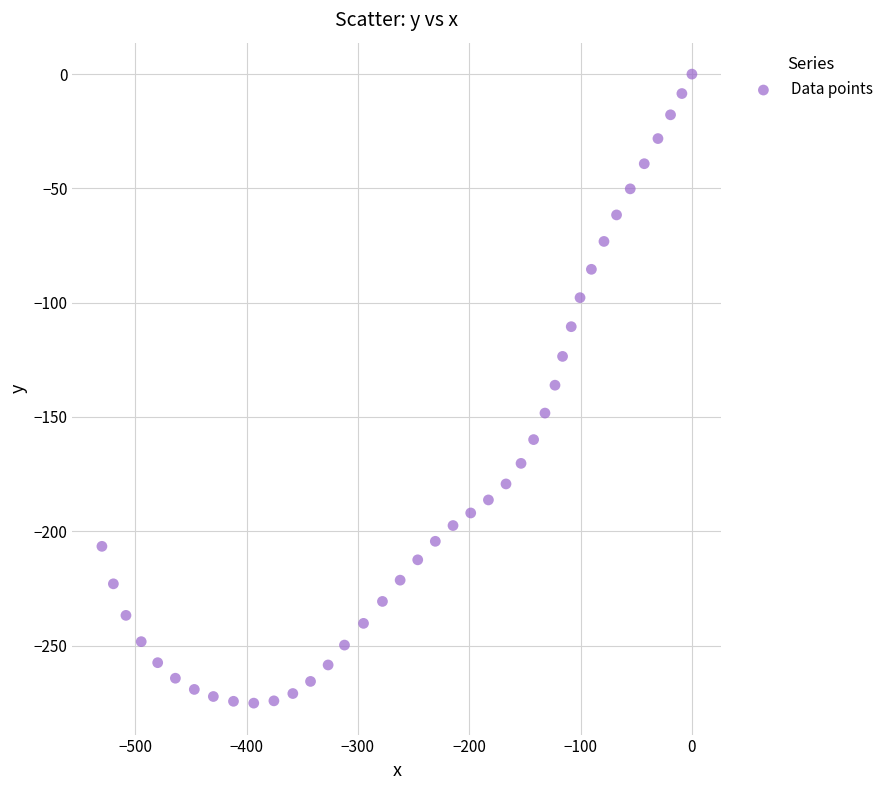

What is the range of Y values (max minus min)?

275.2